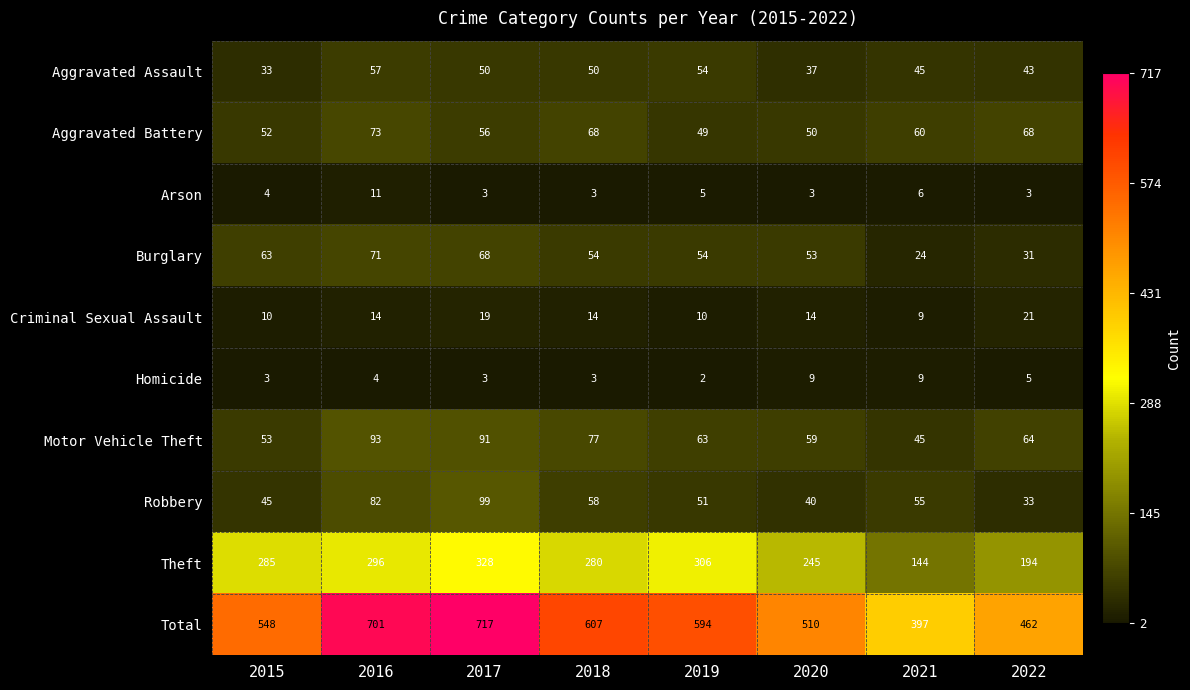

Is it true that Criminal Sexual Assault equals 14 at 2020?

True